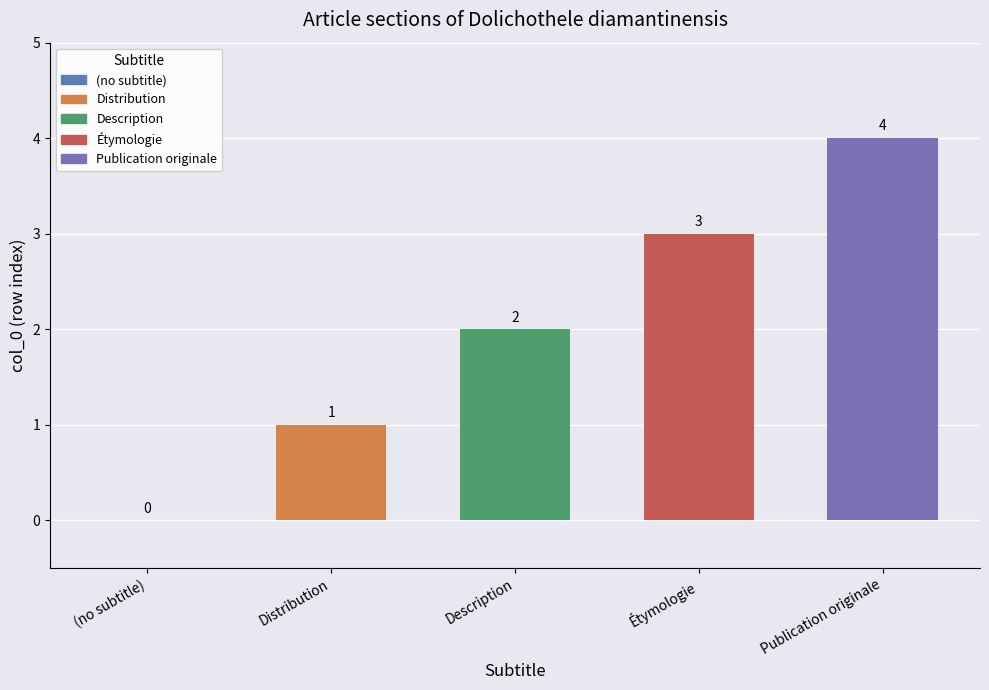

List the labels in order of value, smallest first.

(no subtitle), Distribution, Description, Étymologie, Publication originale